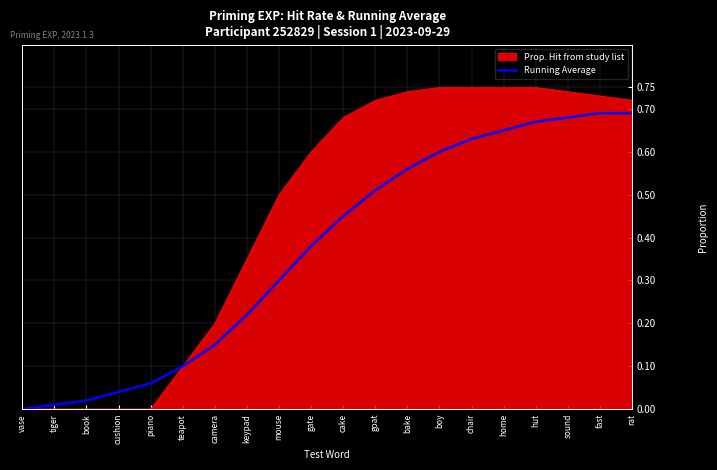

List the series in order of their peak value, lowest first.

Running Average, Prop. Hit from study list